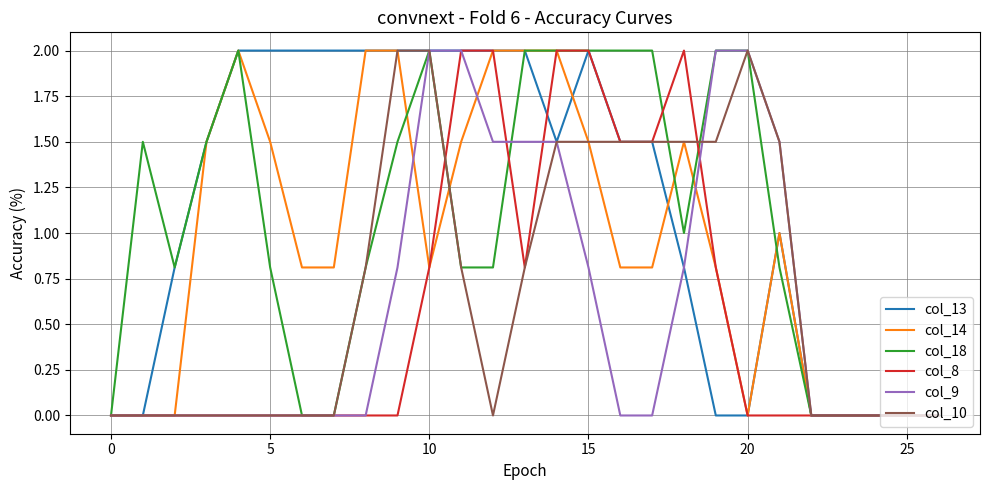

Reading left to right, list all the values displayed in this chart.

col_13: 0.0	0.0	0.8	1.5	2.0	2.0	2.0	2.0	2.0	2.0	2.0	2.0	2.0	2.0	1.5	2.0	1.5	1.5	0.8	0.0	0.0	1.0	0.0	0.0	0.0	0.0	0.0
col_14: 0.0	0.0	0.0	1.5	2.0	1.5	0.8	0.8	2.0	2.0	0.8	1.5	2.0	2.0	2.0	1.5	0.8	0.8	1.5	0.8	0.0	1.0	0.0	0.0	0.0	0.0	0.0
col_18: 0.0	1.5	0.8	1.5	2.0	0.8	0.0	0.0	0.8	1.5	2.0	0.8	0.8	2.0	2.0	2.0	2.0	2.0	1.0	2.0	2.0	0.8	0.0	0.0	0.0	0.0	0.0
col_8: 0.0	0.0	0.0	0.0	0.0	0.0	0.0	0.0	0.0	0.0	0.8	2.0	2.0	0.8	2.0	2.0	1.5	1.5	2.0	0.8	0.0	0.0	0.0	0.0	0.0	0.0	0.0
col_9: 0.0	0.0	0.0	0.0	0.0	0.0	0.0	0.0	0.0	0.8	2.0	2.0	1.5	1.5	1.5	0.8	0.0	0.0	0.8	2.0	2.0	1.5	0.0	0.0	0.0	0.0	0.0
col_10: 0.0	0.0	0.0	0.0	0.0	0.0	0.0	0.0	0.8	2.0	2.0	0.8	0.0	0.8	1.5	1.5	1.5	1.5	1.5	1.5	2.0	1.5	0.0	0.0	0.0	0.0	0.0